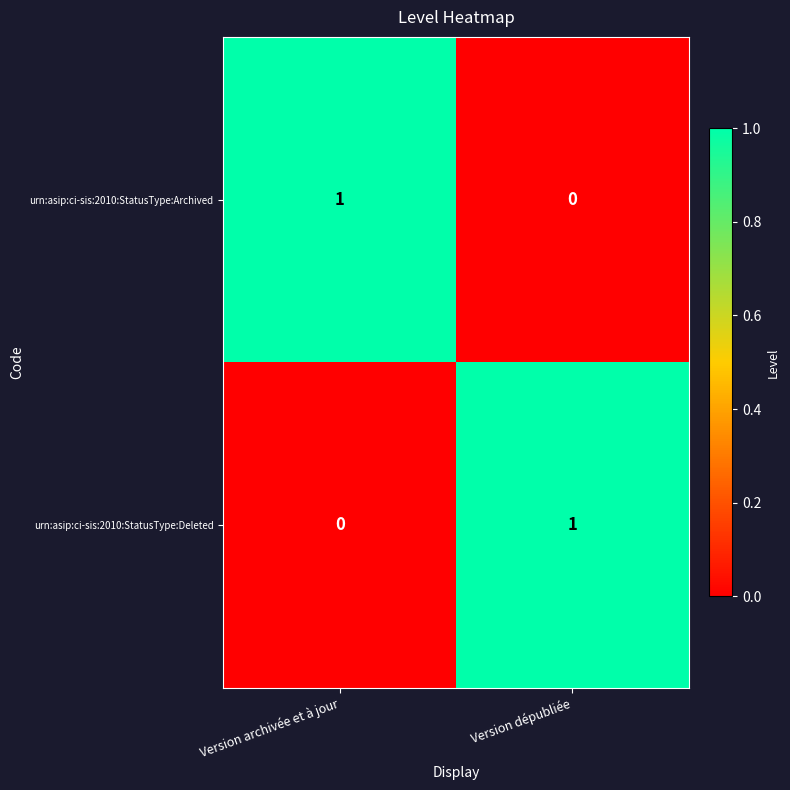

What is the spread (max minus min) of values at Version archivée et à jour?

1